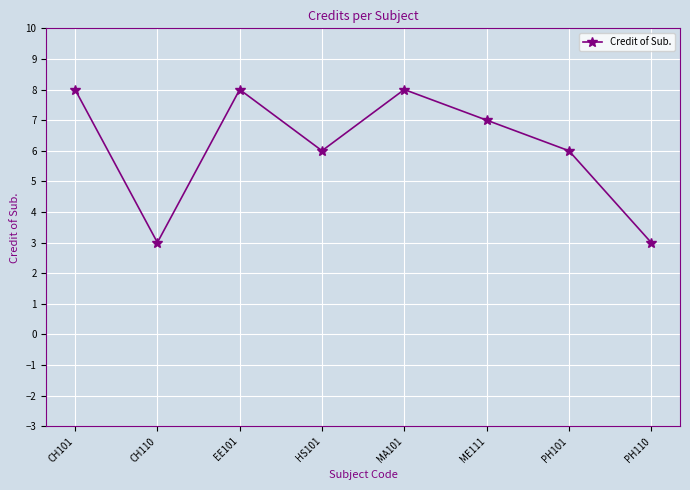

True or false: the data has more than 0 interior local peaks.

True